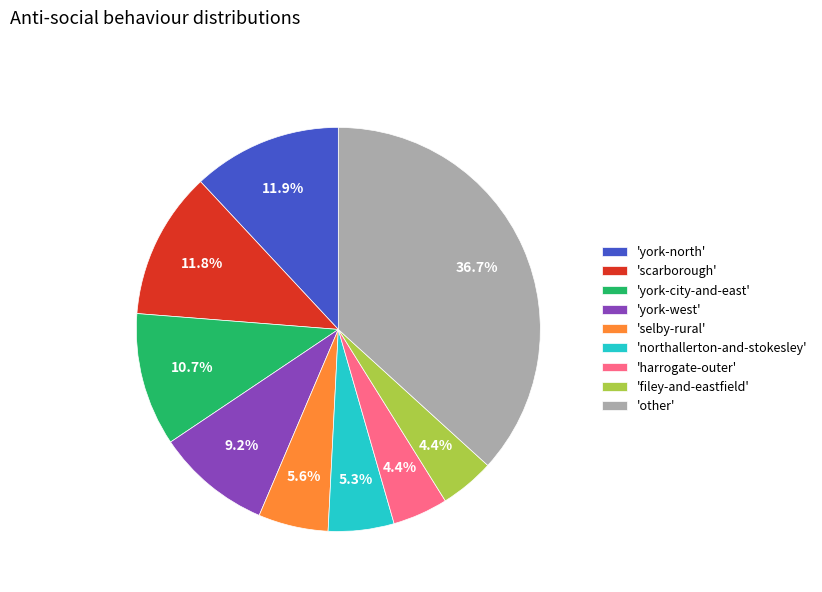

Combined, do 'filey-and-eastfield' and 'york-city-and-east' account for over 50%?

No